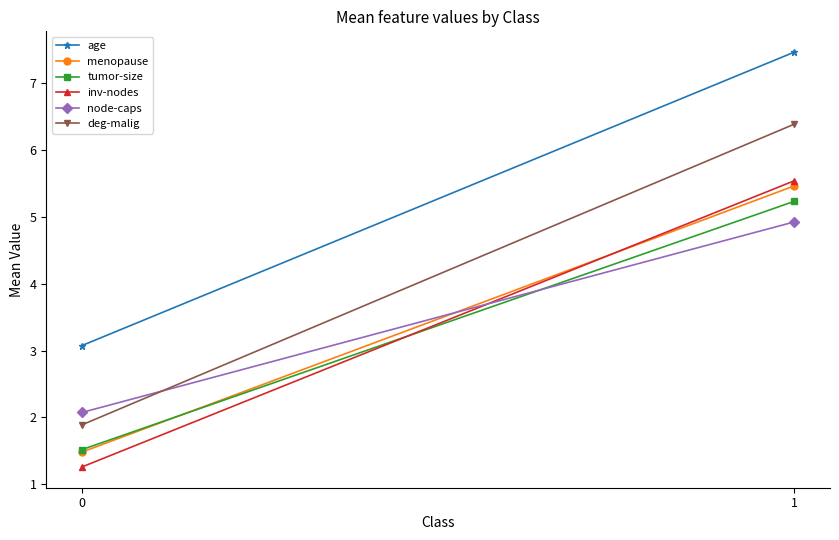

Reading left to right, list all the values displayed in this chart.

age: 3.1	7.5
menopause: 1.5	5.5
tumor-size: 1.5	5.2
inv-nodes: 1.3	5.5
node-caps: 2.1	4.9
deg-malig: 1.9	6.4